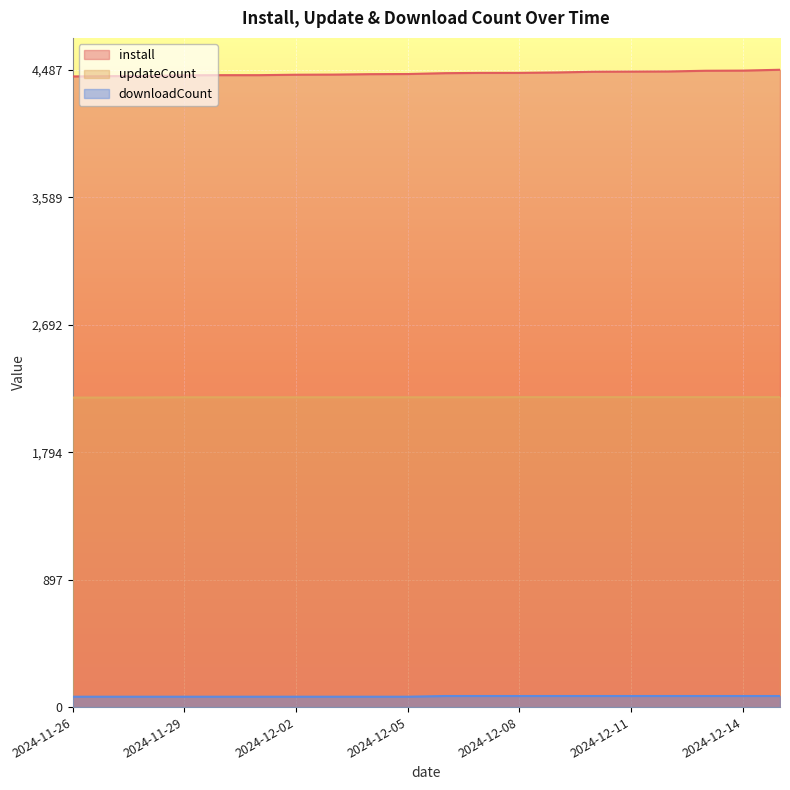

True or false: updateCount and downloadCount intersect in this chart.

False